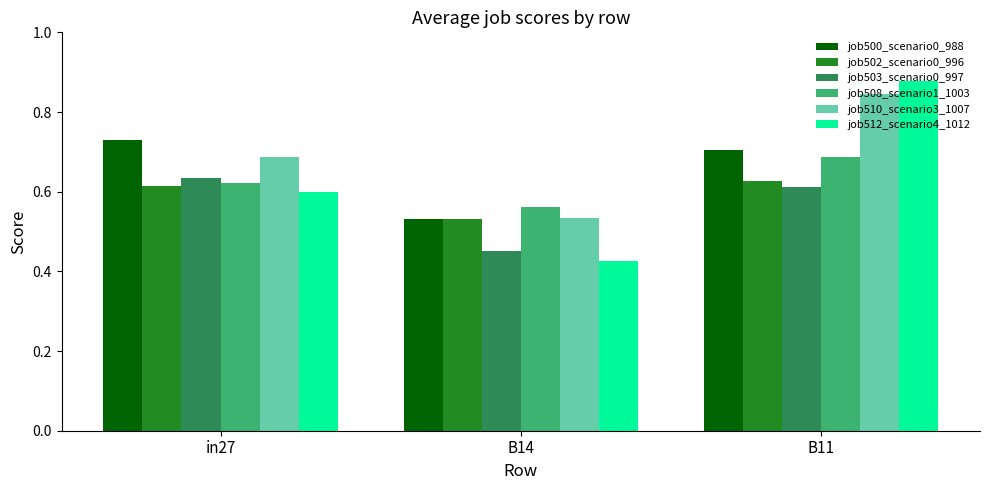

At how many categories does at least one series exceed 0?

3